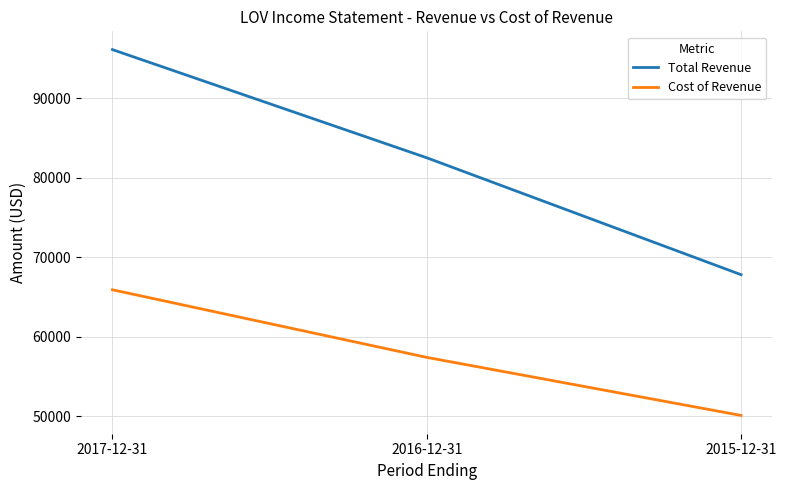

At which category is the sum across all series the highest?

2017-12-31